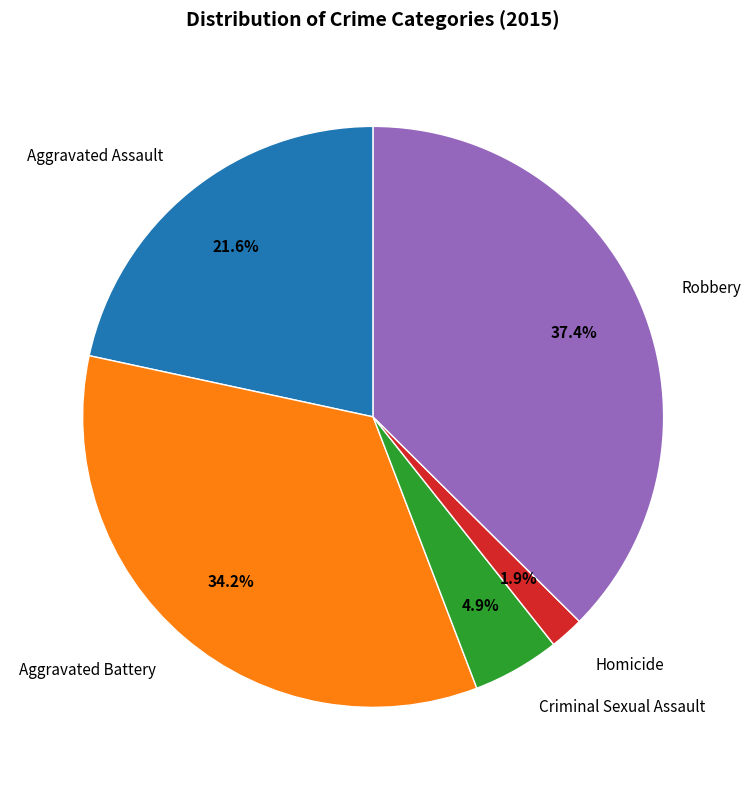

Is it true that Aggravated Assault is 34% of the pie?

False